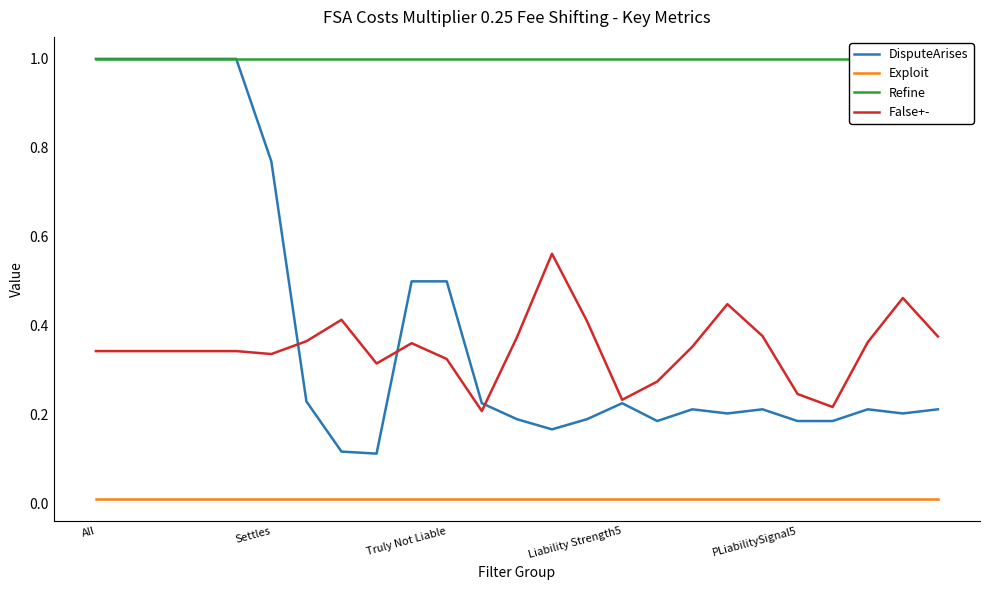

True or false: Exploit has a value of 0.0 at Settles.

True